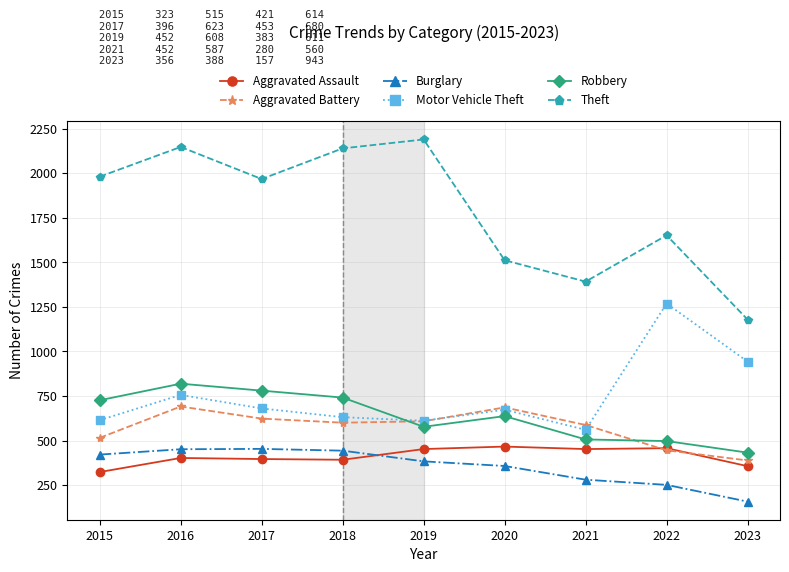

How many data points in Robbery are less than 637?

4